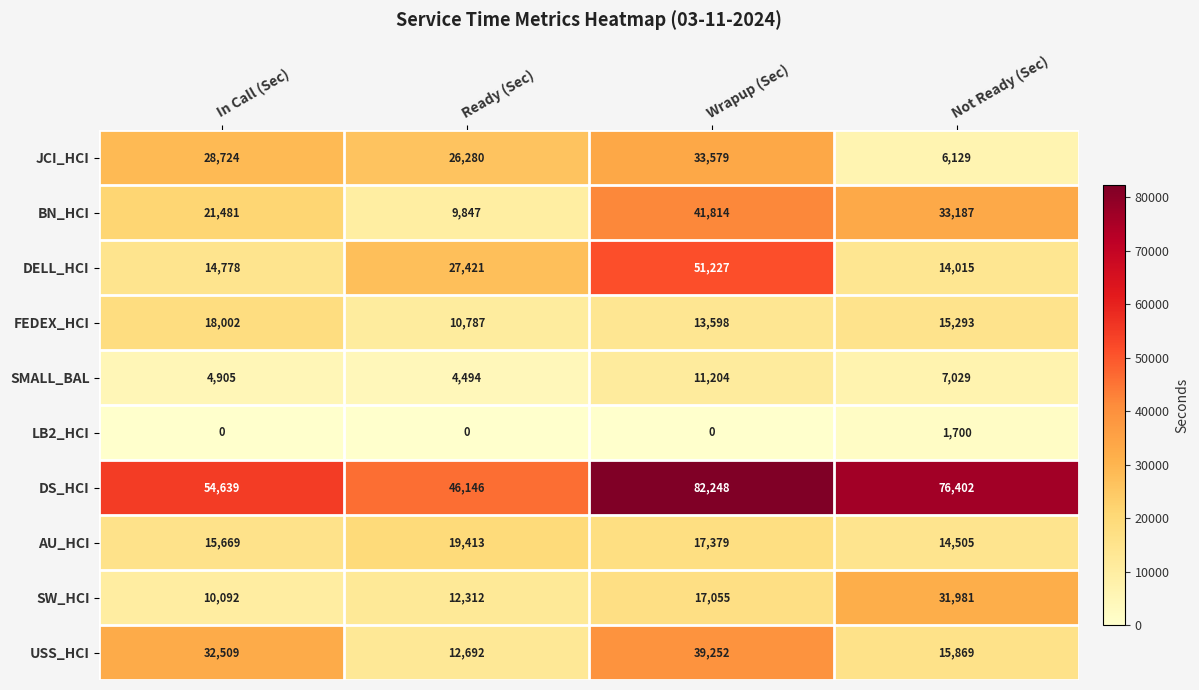

How many values in the AU_HCI series are below 17379?

2